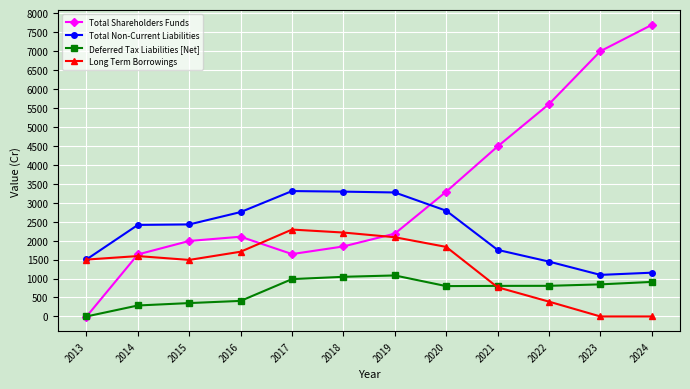

What are all the series names shown in the legend?

Total Shareholders Funds, Total Non-Current Liabilities, Deferred Tax Liabilities [Net], Long Term Borrowings